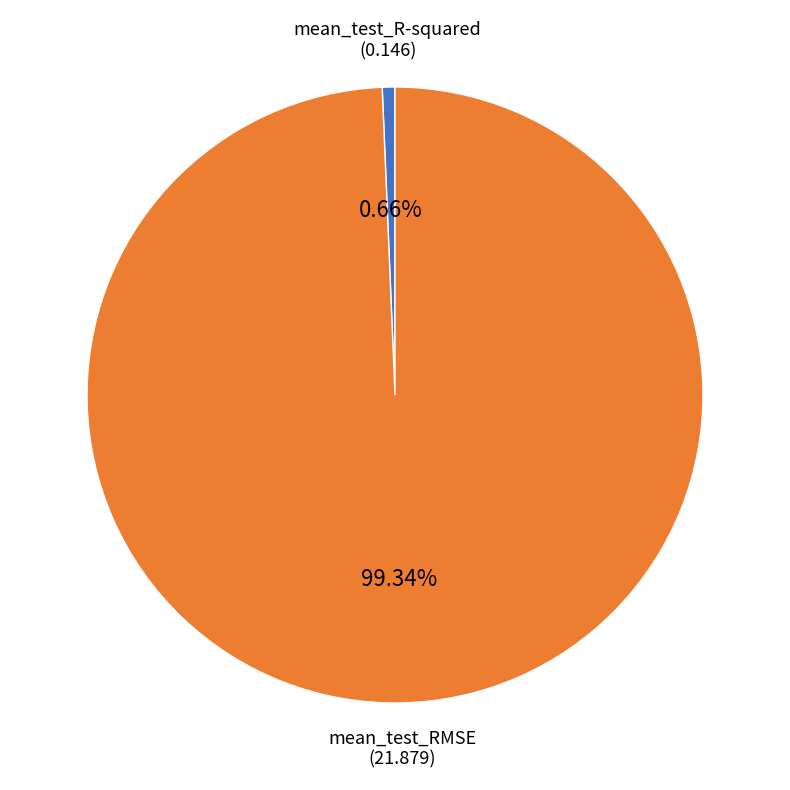

How many slices are in this pie chart?

2